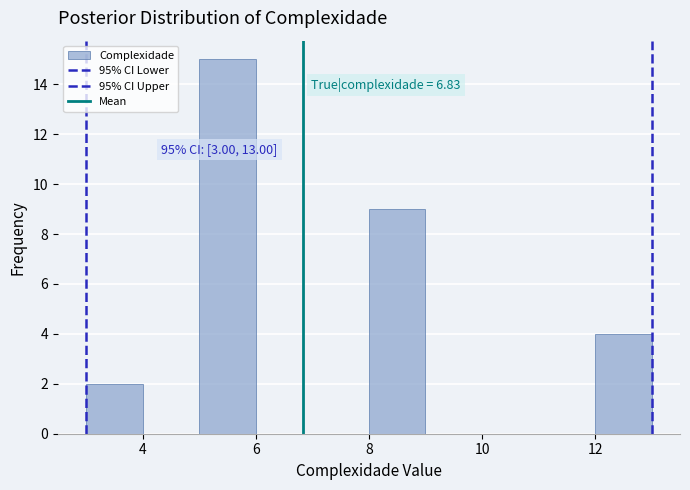

Over which range of the x-axis is the bar tallest?

5 to 6